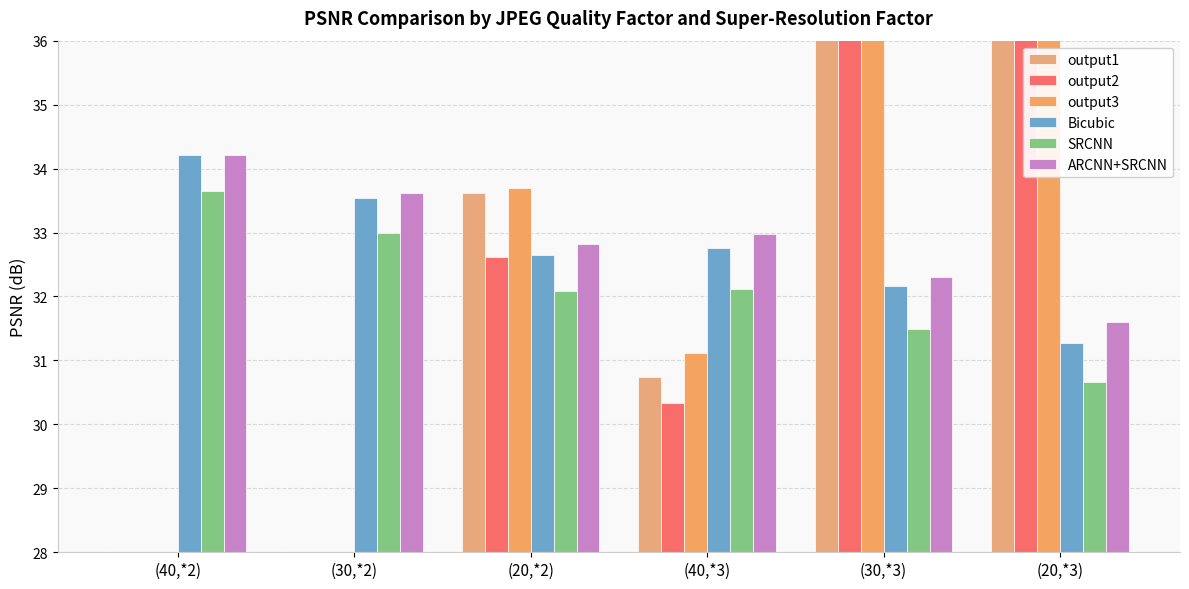

How many data points in ARCNN+SRCNN are above 32?

5